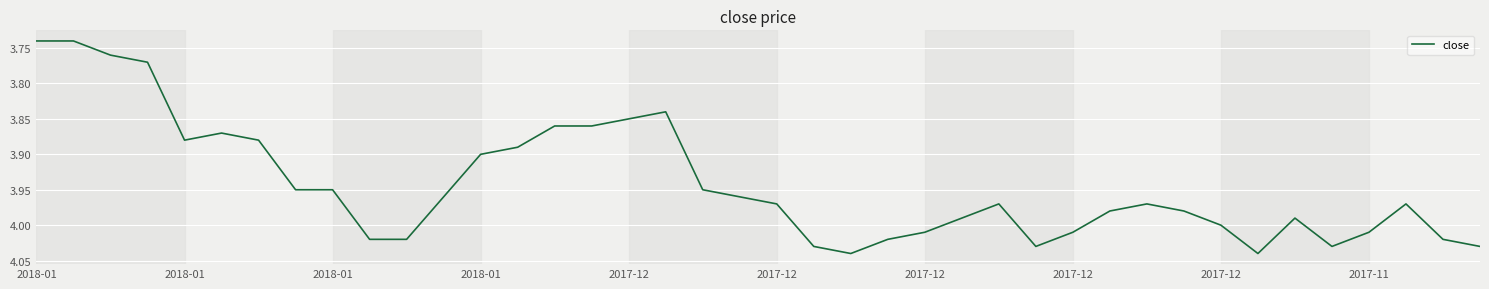

How many distinct data groups are displayed?

1